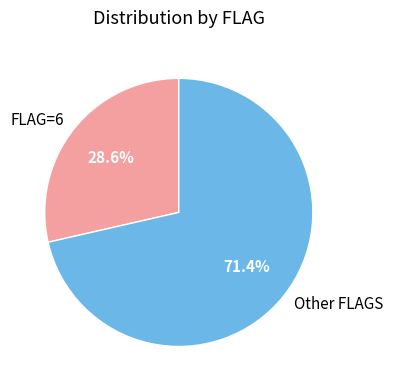

Combined, do FLAG=6 and Other FLAGS account for over 50%?

Yes